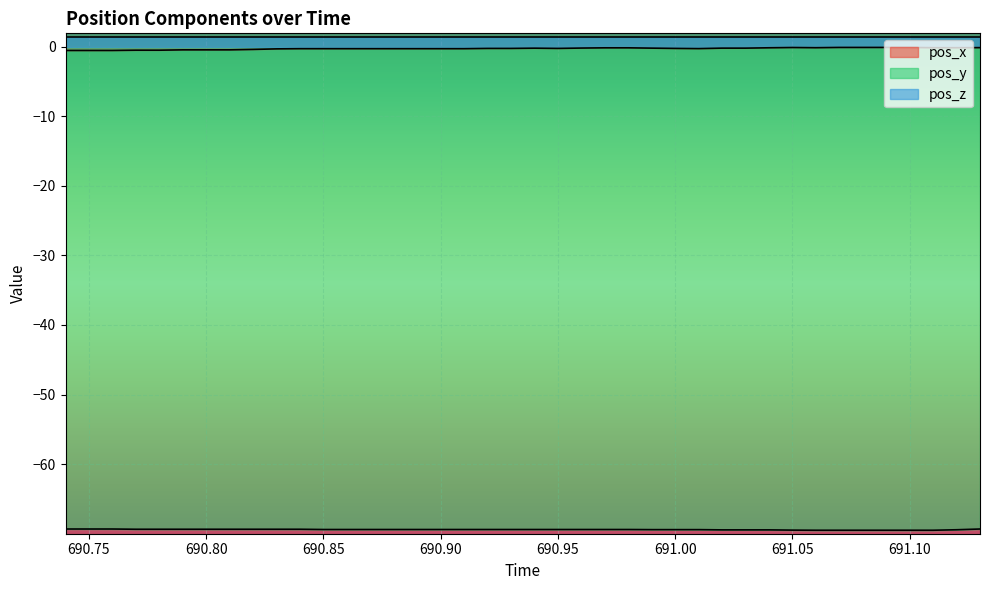

True or false: pos_x and pos_y intersect in this chart.

False